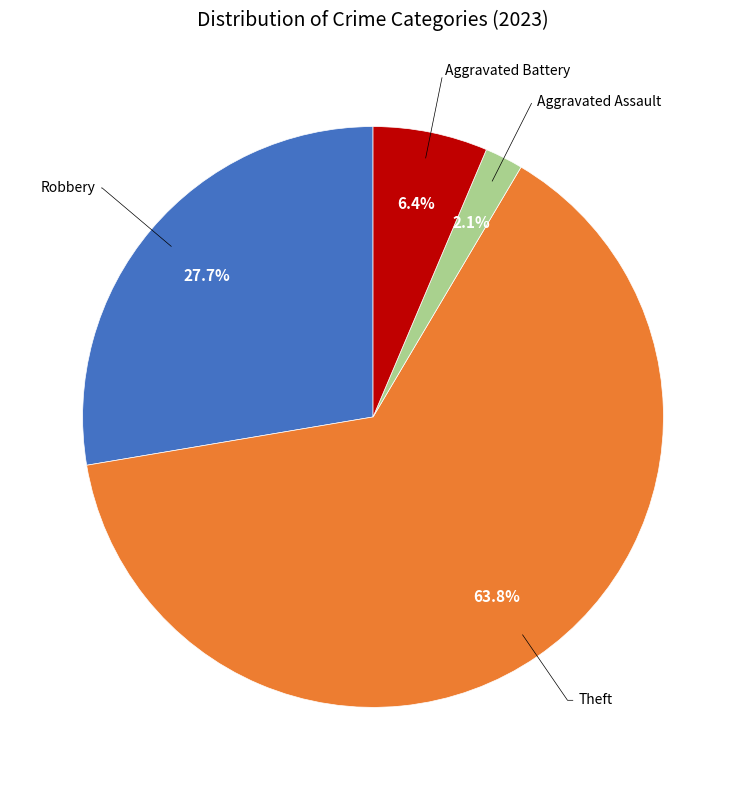

Is there any slice that represents more than half of the pie?

Yes